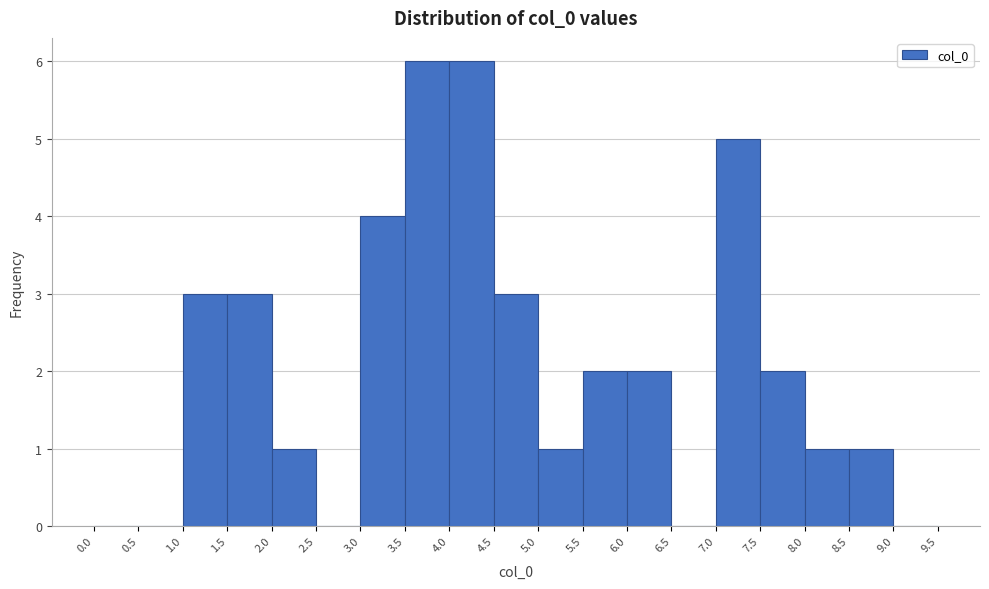

Reading left to right, transcribe this chart: for each bar, give the range it covers on the x-axis and its height. The values are not printed on the chart, so give them approximately, as read against the axis.

0.0 to 0.5: 0
0.5 to 1.0: 0
1.0 to 1.5: 3
1.5 to 2.0: 3
2.0 to 2.5: 1
2.5 to 3.0: 0
3.0 to 3.5: 4
3.5 to 4.0: 6
4.0 to 4.5: 6
4.5 to 5.0: 3
5.0 to 5.5: 1
5.5 to 6.0: 2
6.0 to 6.5: 2
6.5 to 7.0: 0
7.0 to 7.5: 5
7.5 to 8.0: 2
8.0 to 8.5: 1
8.5 to 9.0: 1
9.0 to 9.5: 0